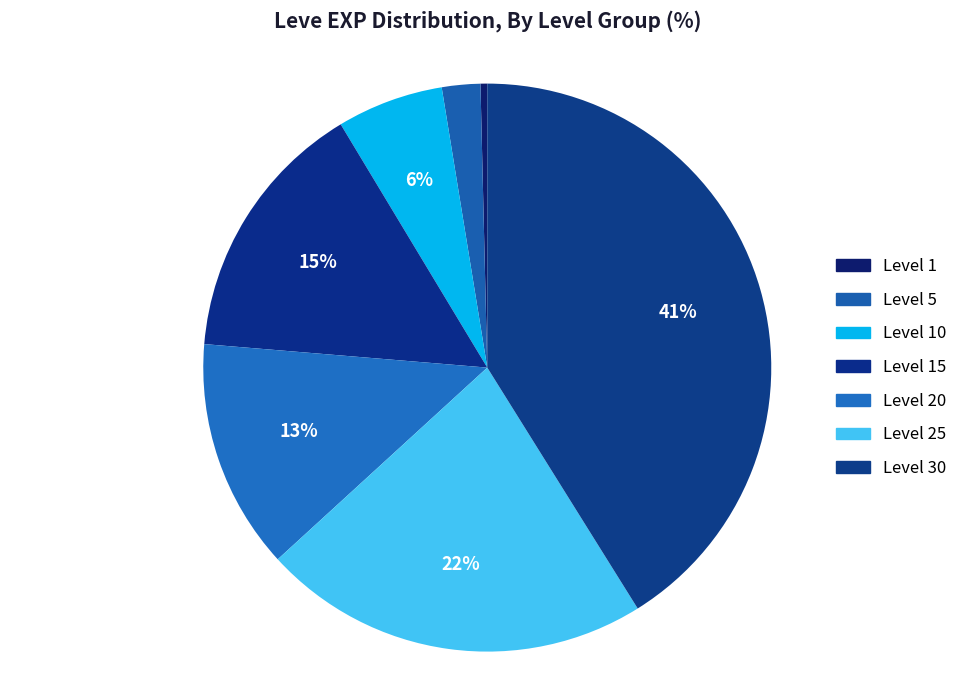

How many segments does this pie chart have?

7